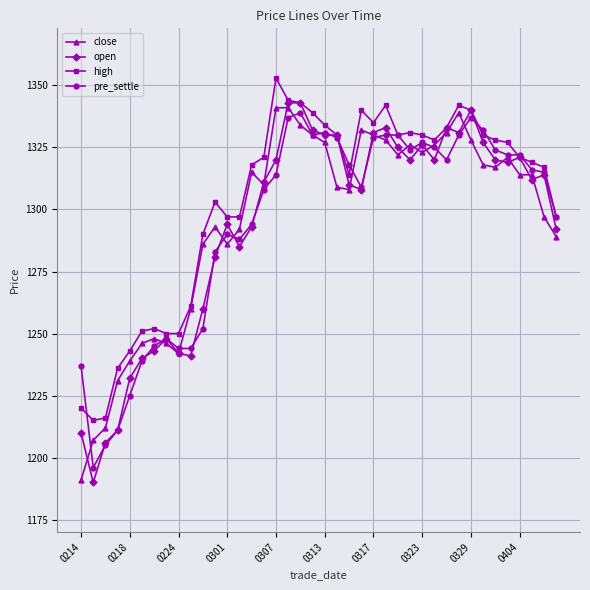

What is the highest value of the open series?

1343